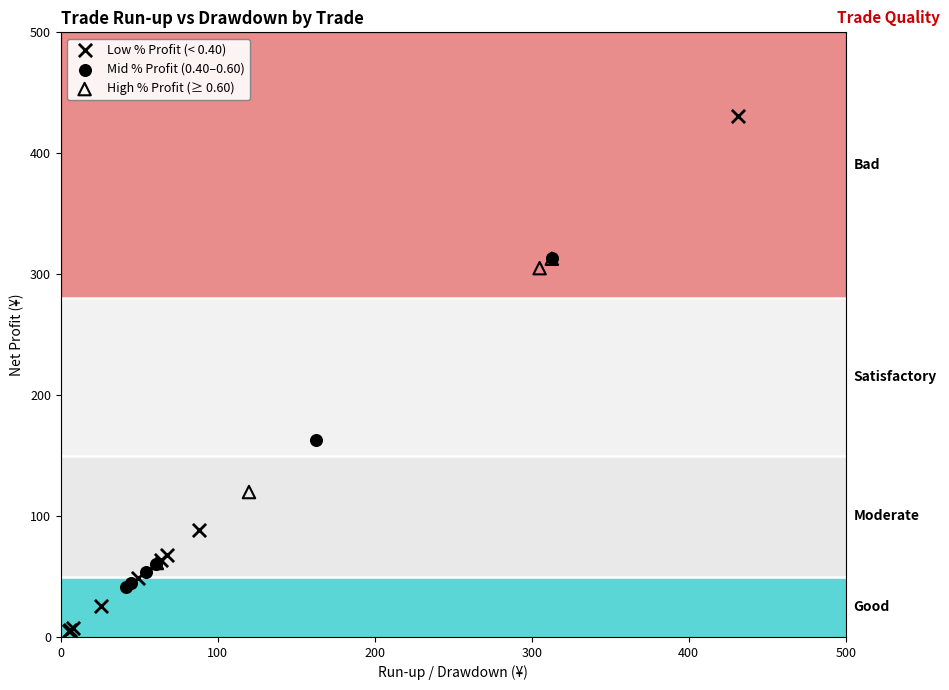

What are all the series names shown in the legend?

Low % Profit (< 0.40), Mid % Profit (0.40–0.60), High % Profit (≥ 0.60)